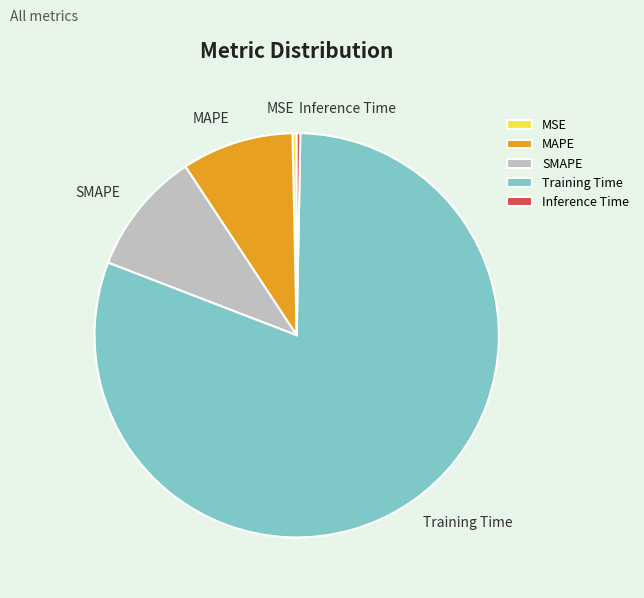

Does MSE represent more than half of the total?

No